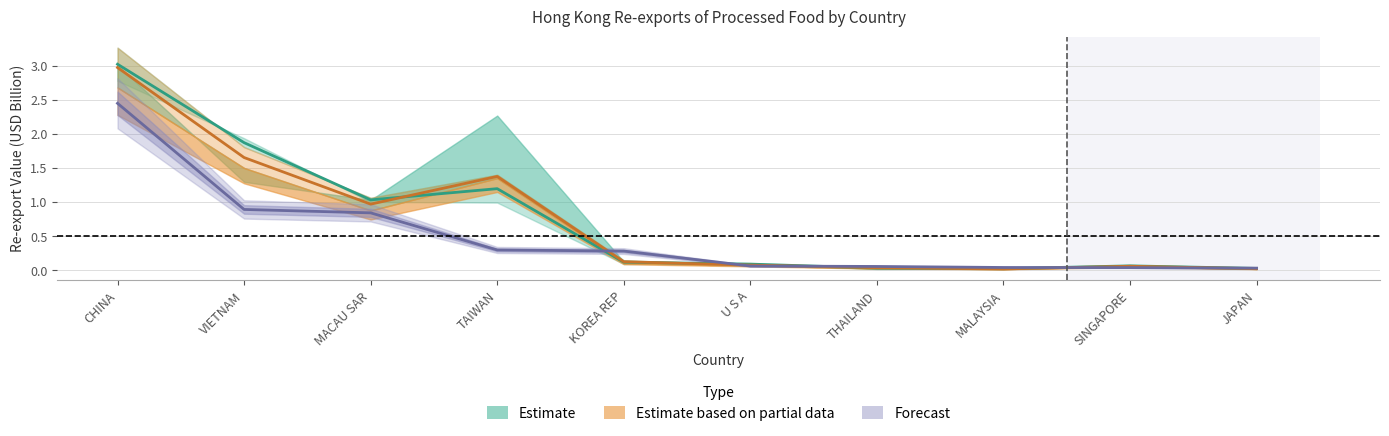

Reading right to left, list all the values displayed in this chart.

201612: 0.0	0.1	0.0	0.0	0.1	0.1	1.2	1.0	1.9	3.0
201810: 0.0	0.1	0.0	0.0	0.1	0.1	1.4	1.0	1.7	3.0
201910: 0.0	0.0	0.0	0.1	0.1	0.3	0.3	0.8	0.9	2.4